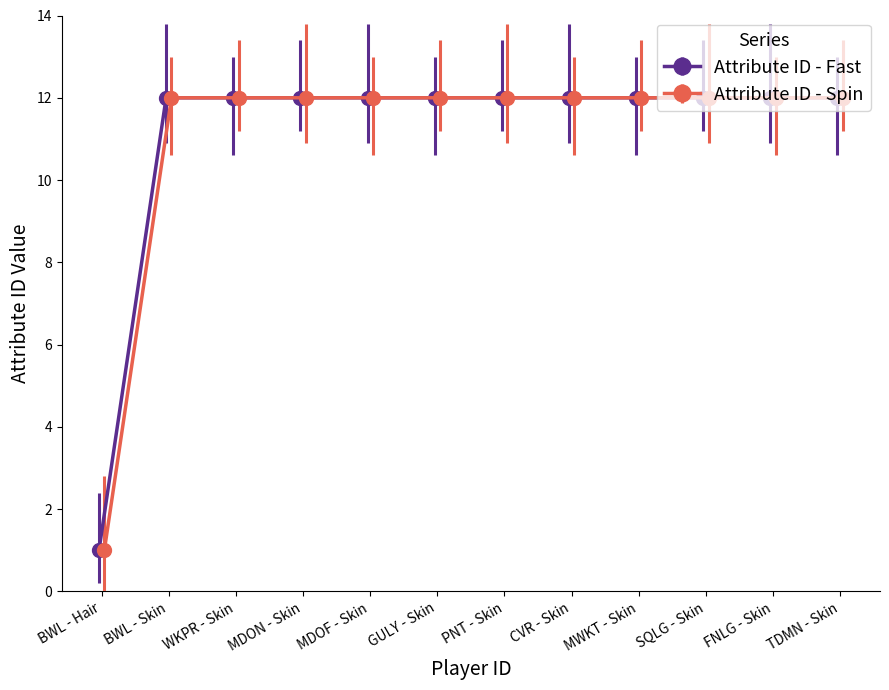

Rank the series by their maximum value, from highest to lowest.

Attribute ID - Fast, Attribute ID - Spin